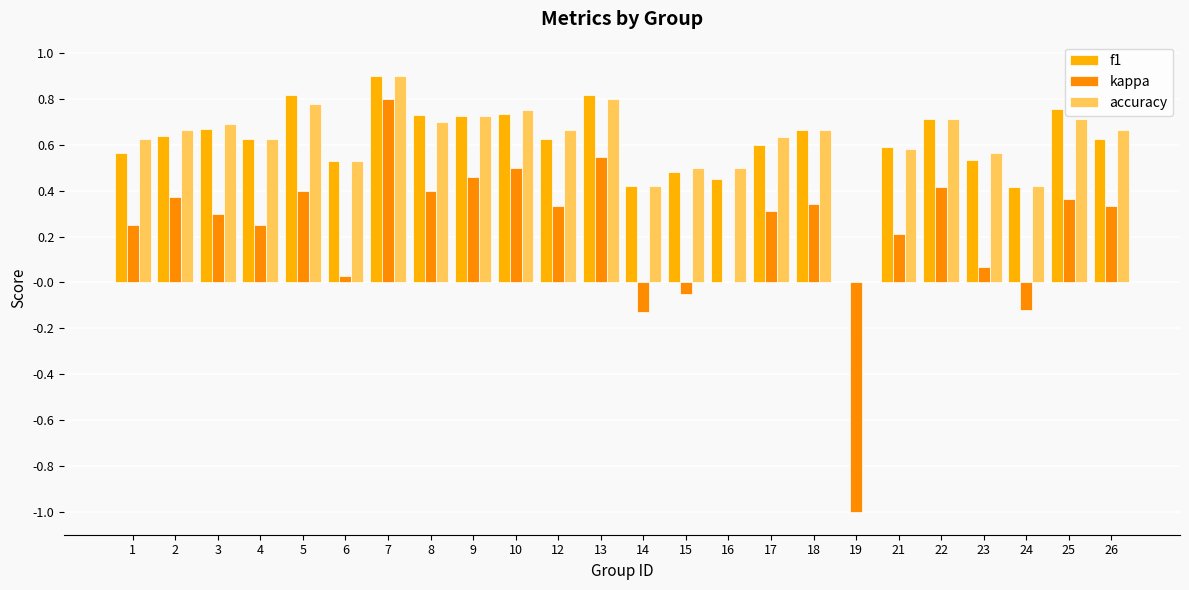

What is the spread (max minus min) of values at 16?

0.5